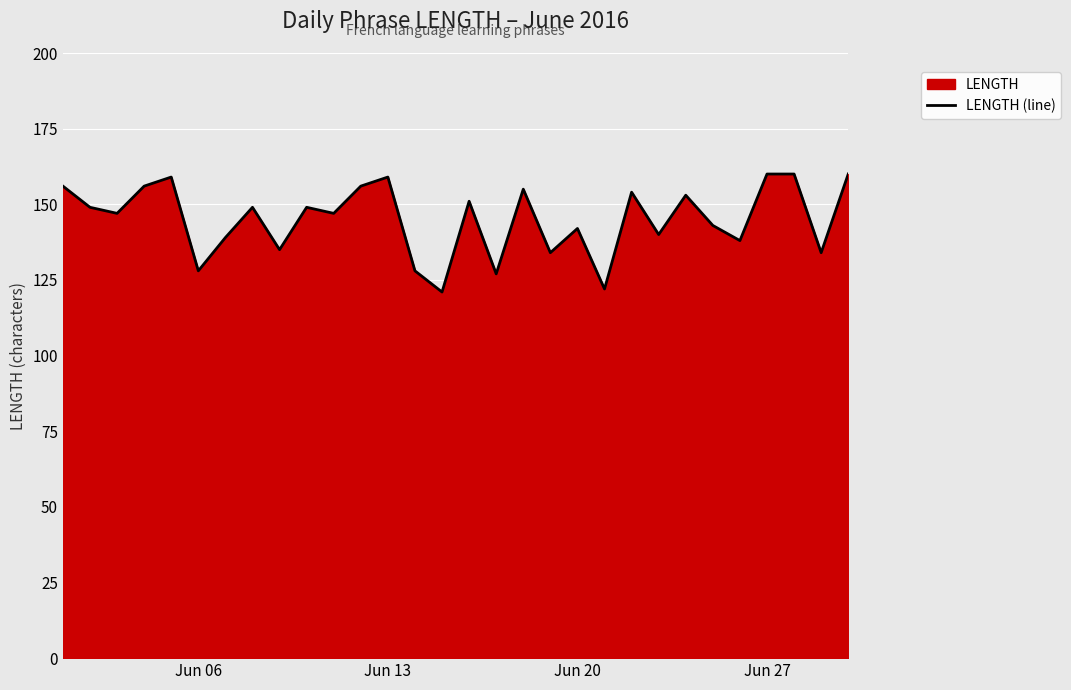

Is it true that the value at Jun 06 is 217?

False